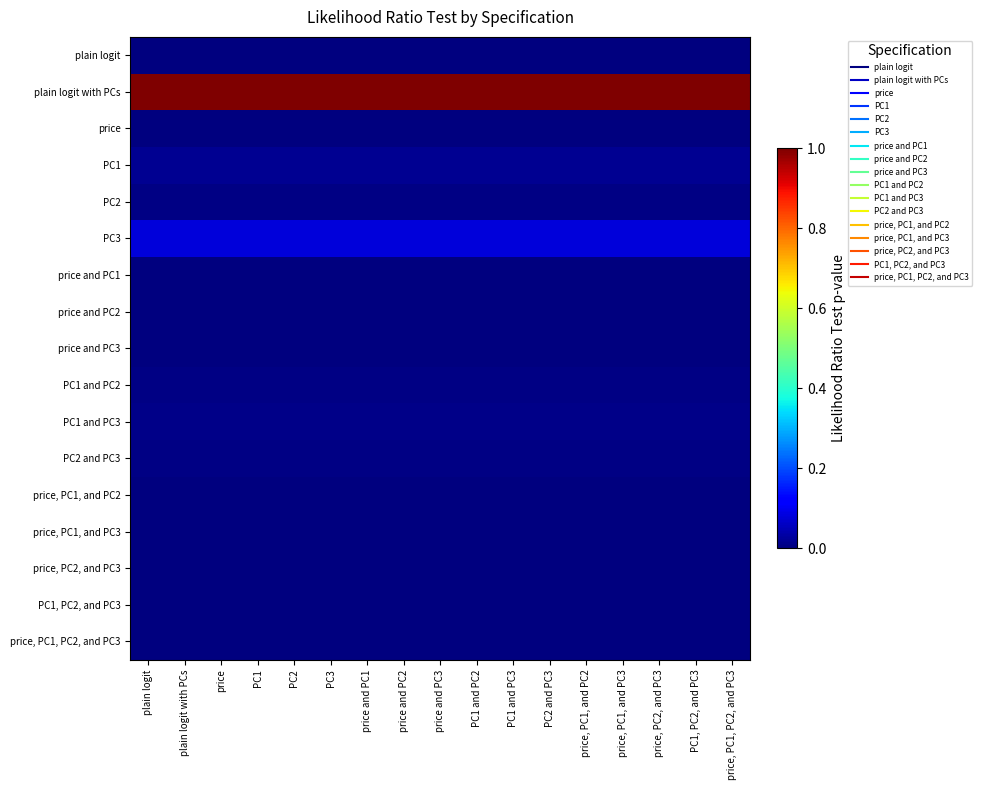

Rank the series by their maximum value, from highest to lowest.

plain logit with PCs, PC3, PC1, PC1 and PC3, PC2, PC2 and PC3, PC1 and PC2, PC1, PC2, and PC3, price, price and PC1, price and PC2, price, PC1, and PC2, price and PC3, price, PC1, and PC3, price, PC2, and PC3, price, PC1, PC2, and PC3, plain logit